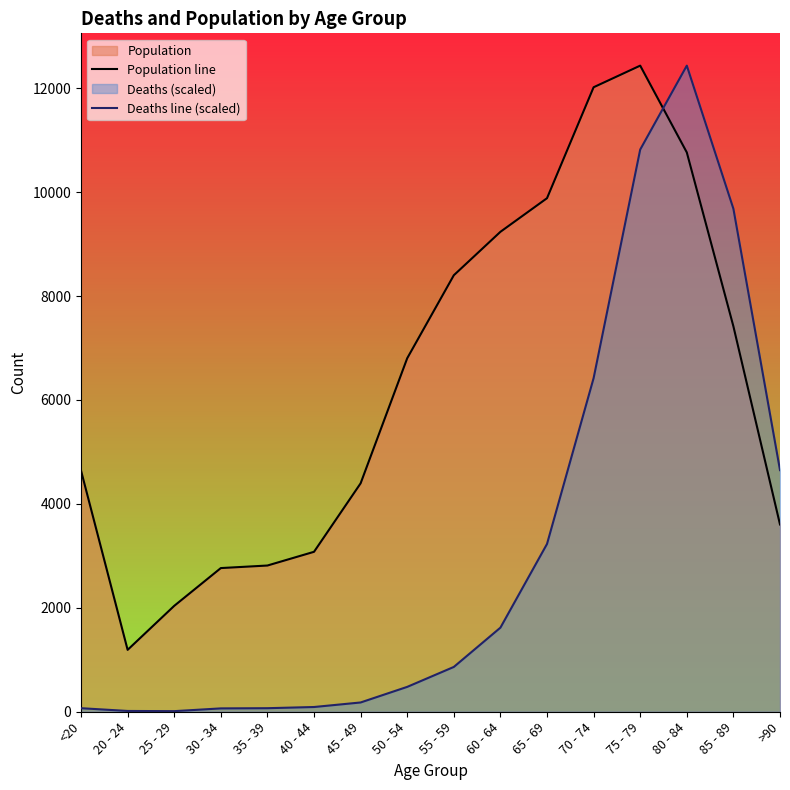

Reading right to left, extract all data points from this chart.

Population line: >90=3604.0	85 - 89=7417.0	80 - 84=10764.0	75 - 79=12434.0	70 - 74=12018.0	65 - 69=9883.0	60 - 64=9236.0	55 - 59=8400.0	50 - 54=6803.0	45 - 49=4396.0	40 - 44=3078.0	35 - 39=2814.0	30 - 34=2765.0	25 - 29=2038.0	20 - 24=1191.0	<20=4641.0
Deaths line (scaled): >90=4649.9	85 - 89=9679.8	80 - 84=12434.0	75 - 79=10819.4	70 - 74=6420.2	65 - 69=3229.1	60 - 64=1618.4	55 - 59=862.4	50 - 54=478.7	45 - 49=178.6	40 - 44=91.2	35 - 39=68.4	30 - 34=64.6	25 - 29=11.4	20 - 24=15.2	<20=68.4